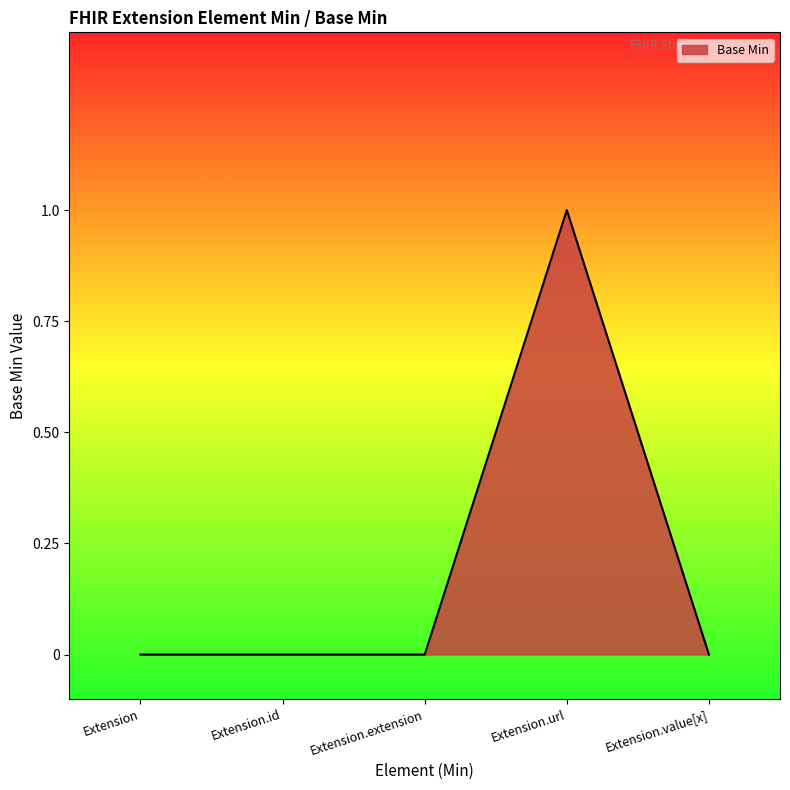

True or false: there are more than 2 points higher than both neighbors.

False